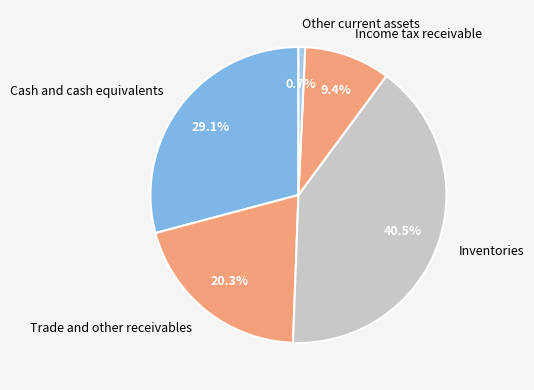

Does any single category account for the majority?

No